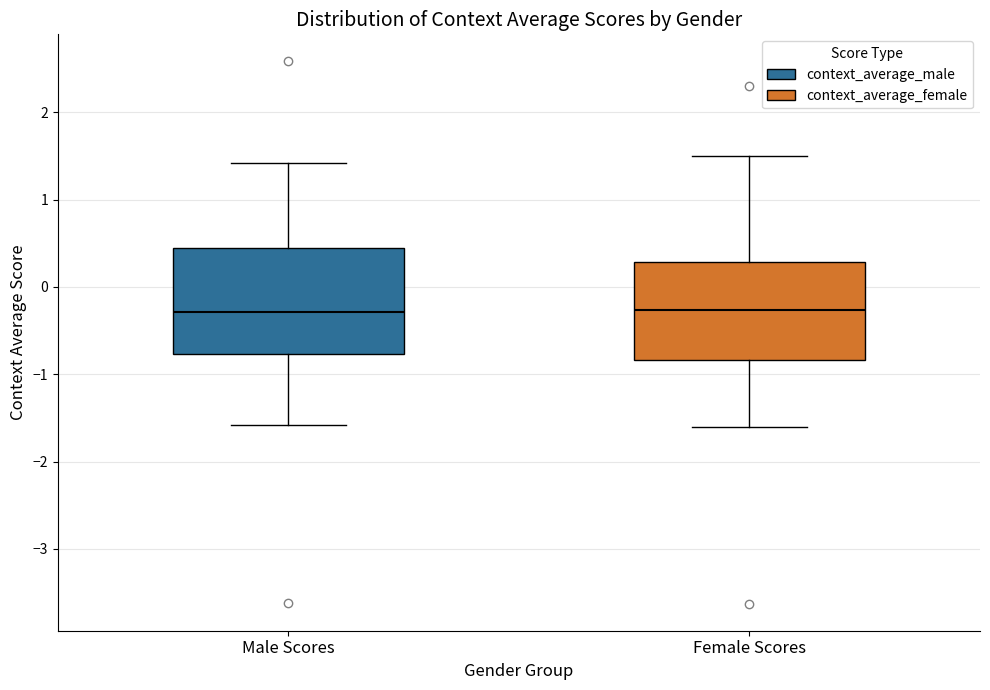

Reading left to right, read every box against the y-axis: the position of its median line, the range the box covers, and the ends of its whiskers. The values are not printed on the chart, so give them approximately, as read against the axis.

Male Scores: median -0.3, box -0.8 to 0.4, whiskers -1.6 to 1.4
Female Scores: median -0.3, box -0.8 to 0.3, whiskers -1.6 to 1.5